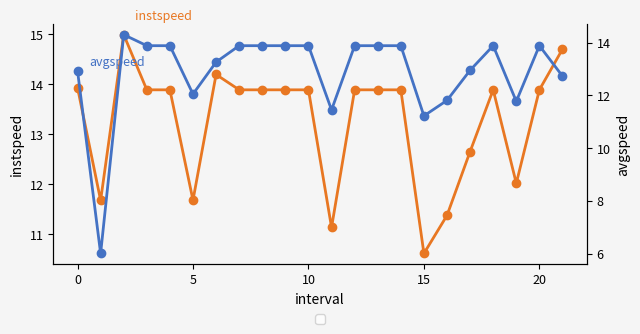

At how many categories does at least one series exceed 14?

3